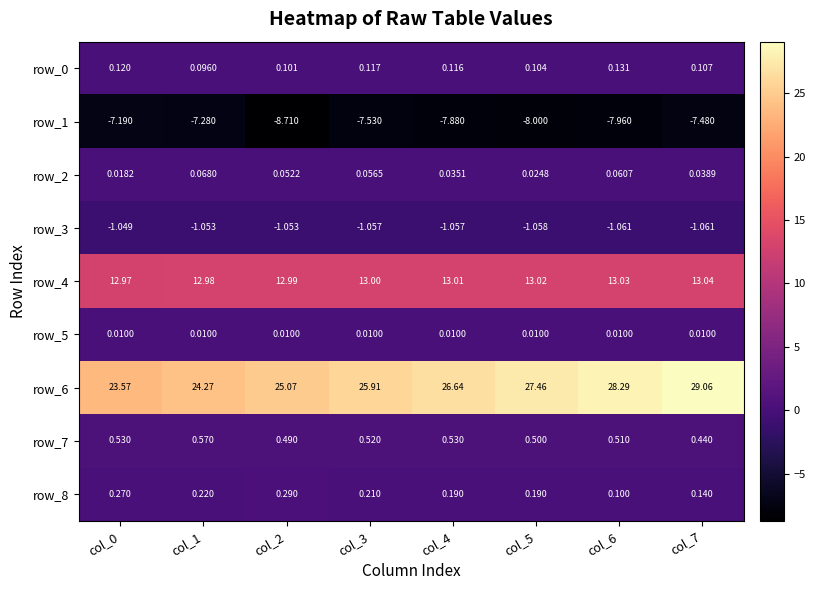

Which category has the lowest value in the row_1 series?

col_2